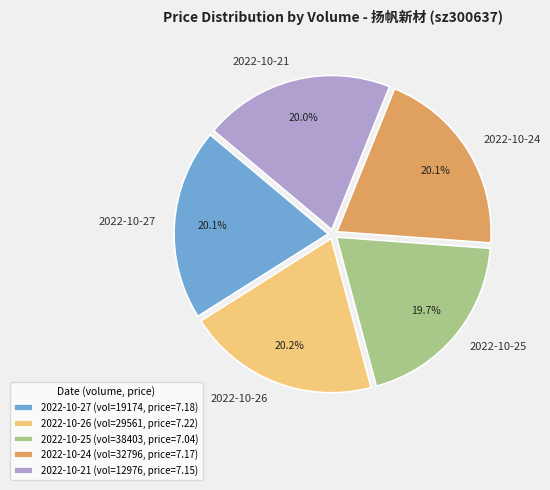

Does 2022-10-26 account for over 50% of the chart?

No